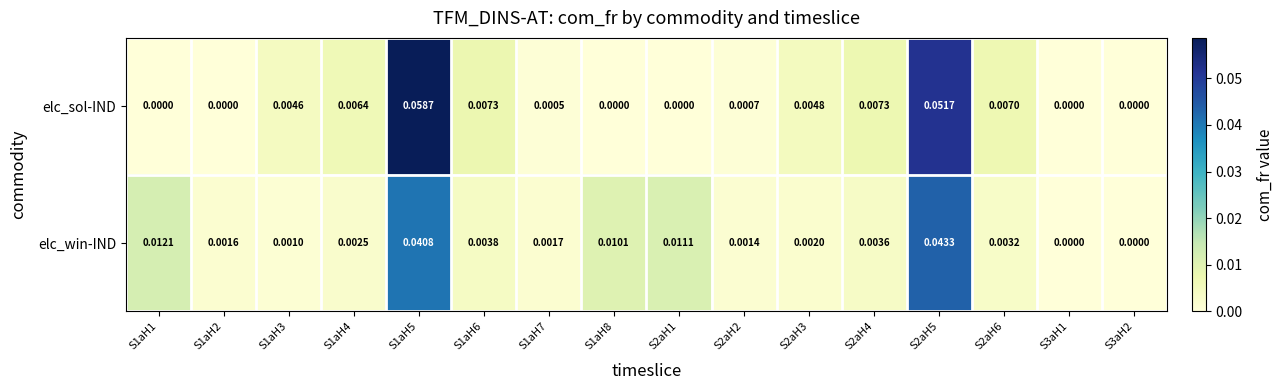

Rank the series by their average value, from highest to lowest.

elc_sol-IND, elc_win-IND